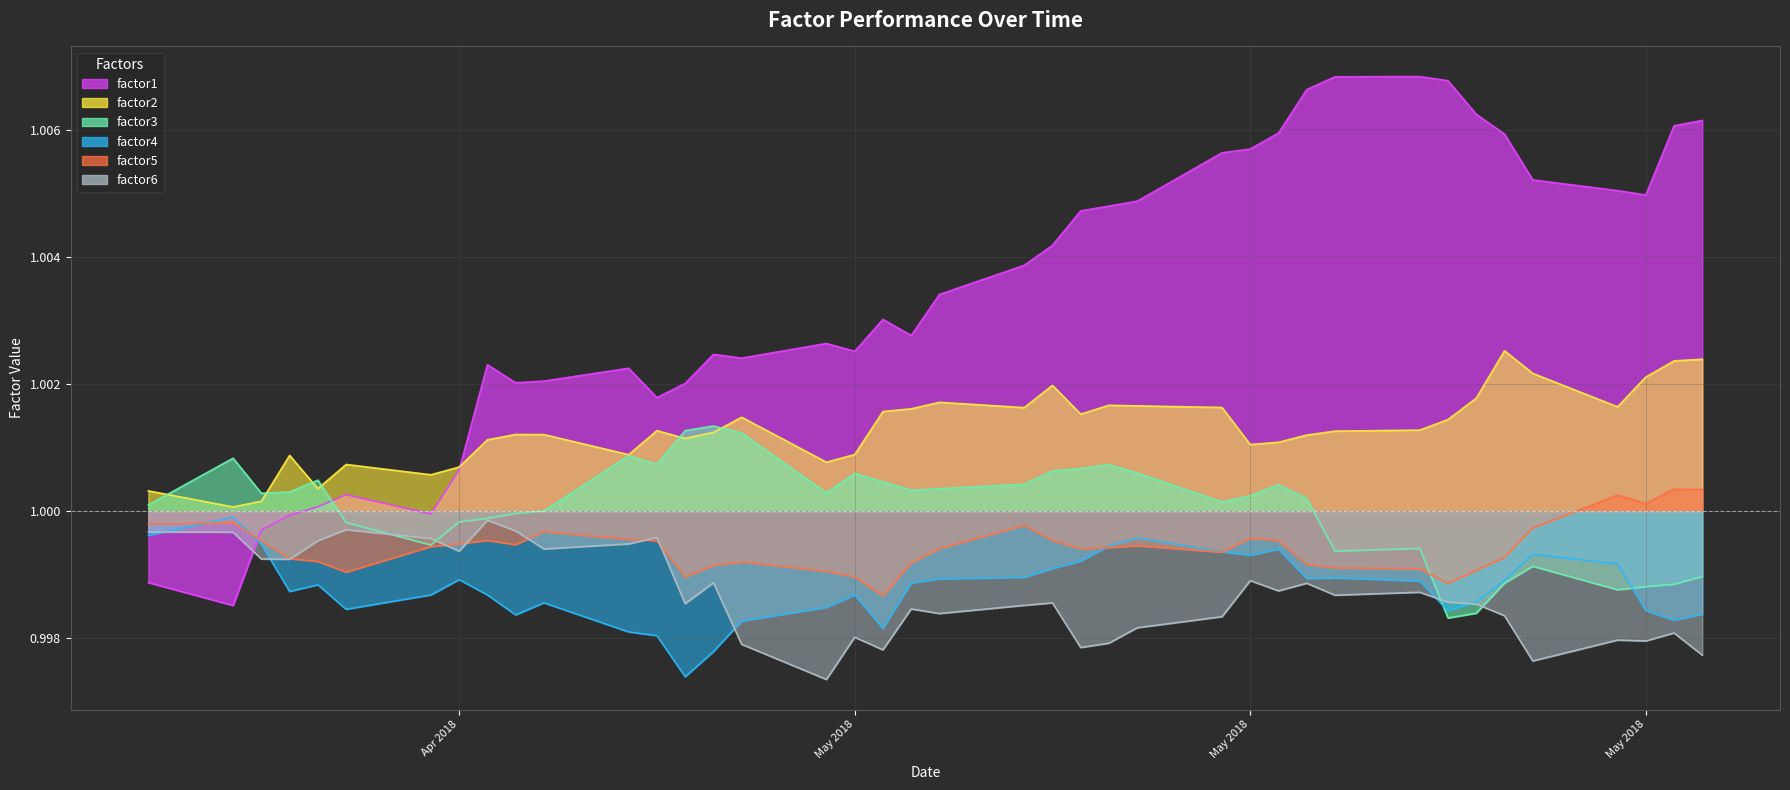

Which series ends up on top after the final intersection of factor4_line and factor3_line?

factor3_line